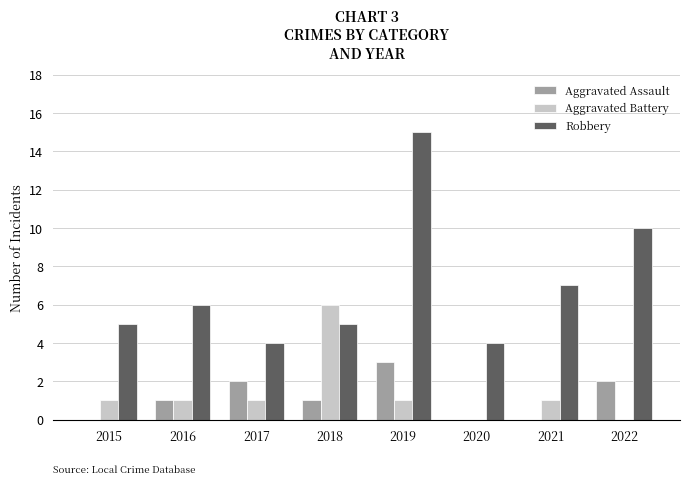

Where is Robbery nearest to the value 9?

2022